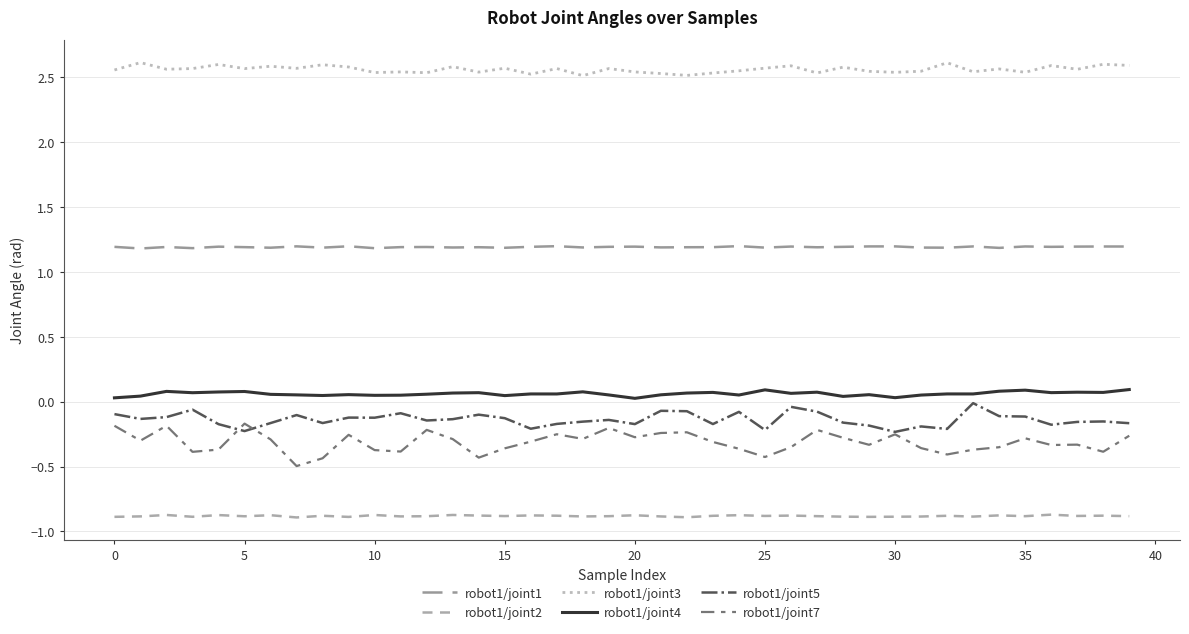

Does the chart display data point markers on the line(s)?

No